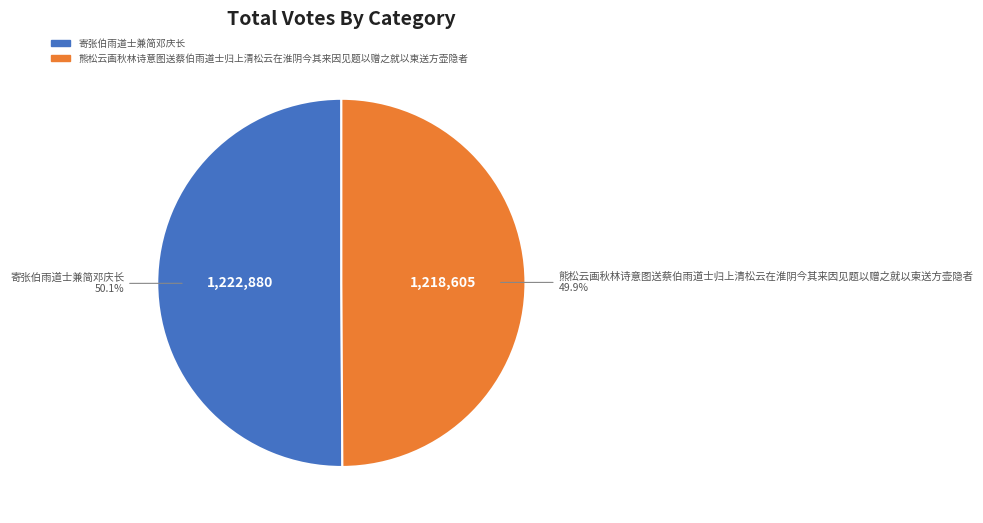

Is it true that 寄张伯雨道士兼简邓庆长 is 50% of the pie?

True